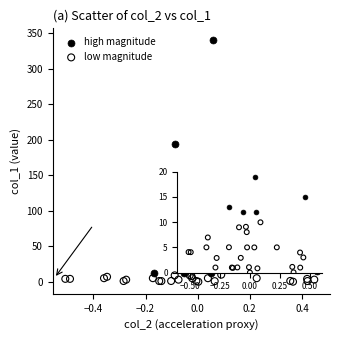

Which series reaches the maximum Y coordinate?

high magnitude